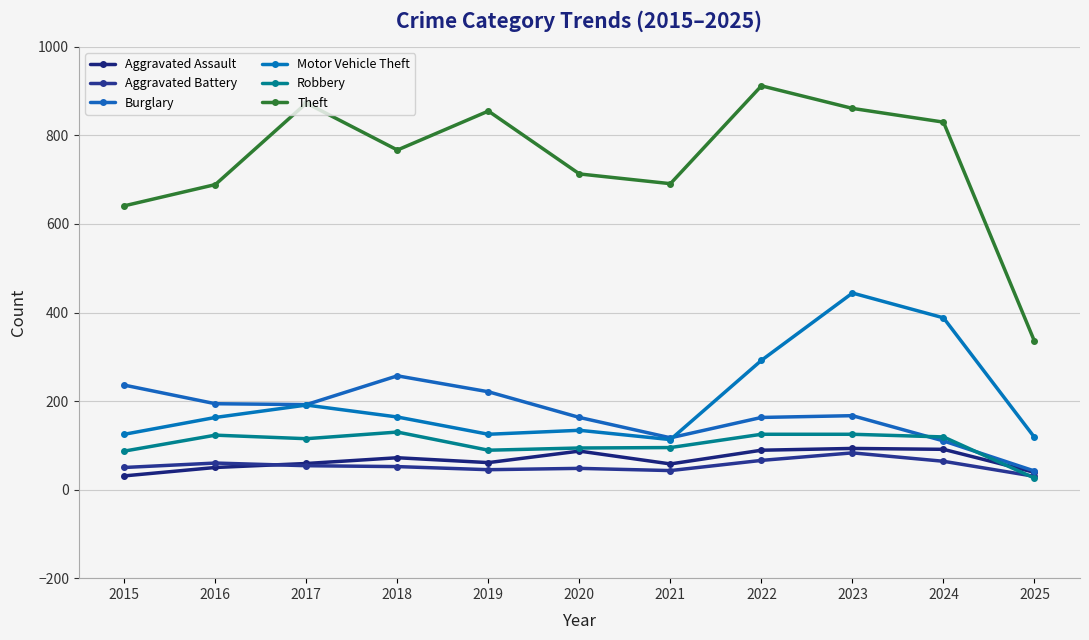

Rank the series by their maximum value, from highest to lowest.

Theft, Motor Vehicle Theft, Burglary, Robbery, Aggravated Assault, Aggravated Battery